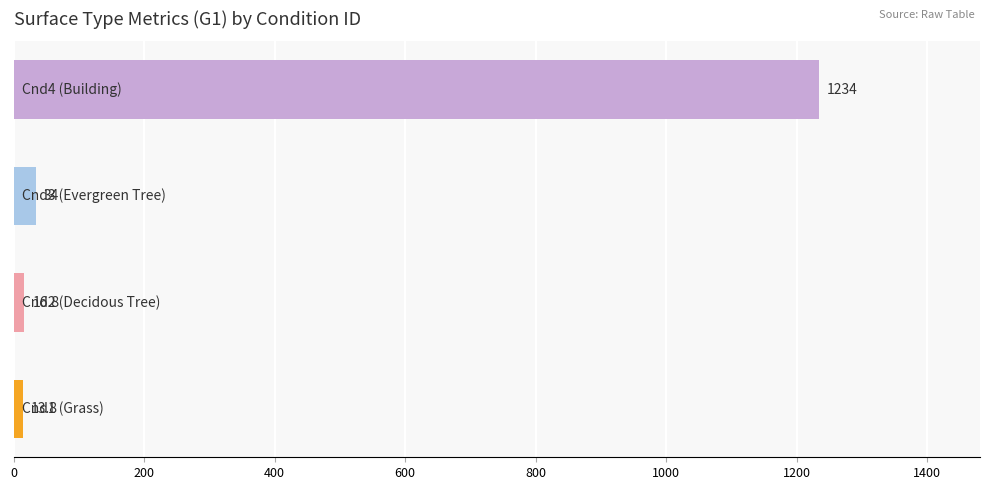

What is the difference between the maximum and minimum values?

1220.2